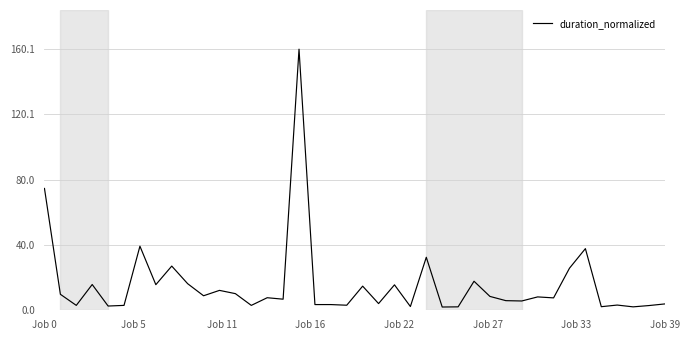

What is the greatest value displayed?

160.1